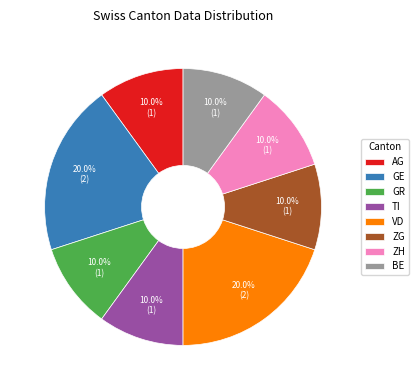

What is the ratio of the value at TI to the value at ZH?

1.0